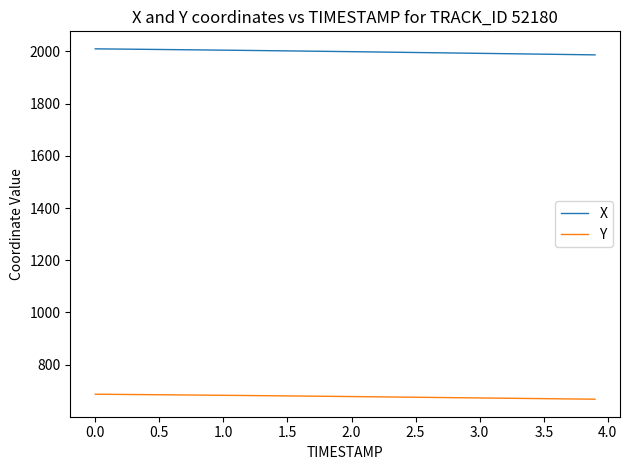

List the series in order of their overall mean, highest first.

X, Y